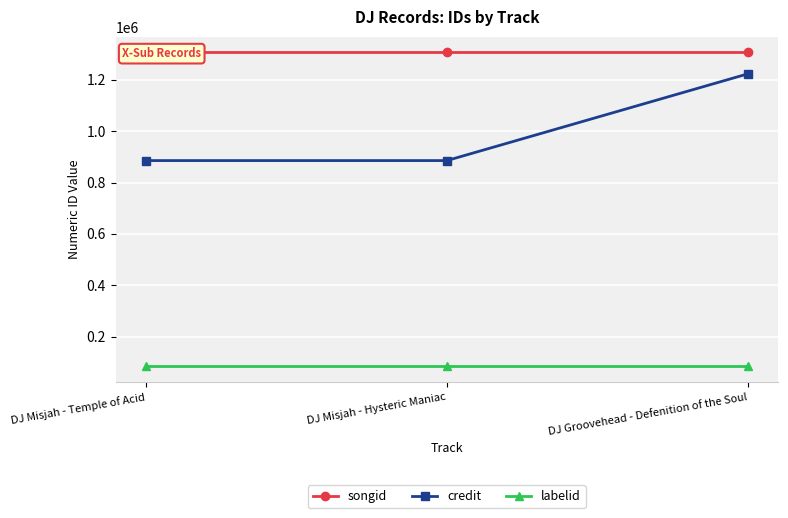

Reading left to right, transcribe all the data shown in this chart.

songid: 1306343	1306353	1306344
credit: 885448	885448	1223275
labelid: 84199	84199	84199